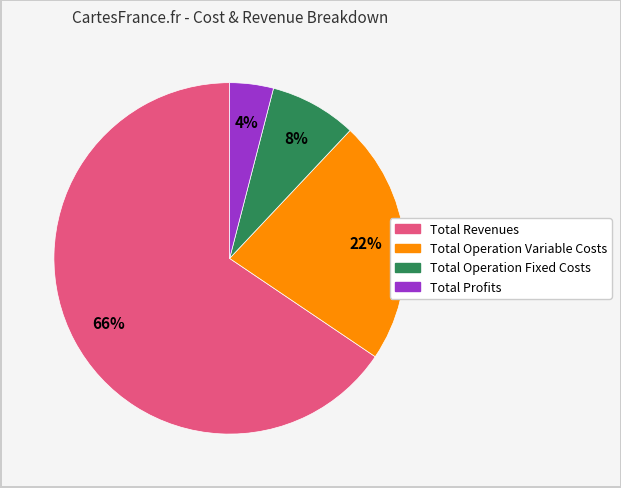

How many segments does this pie chart have?

4